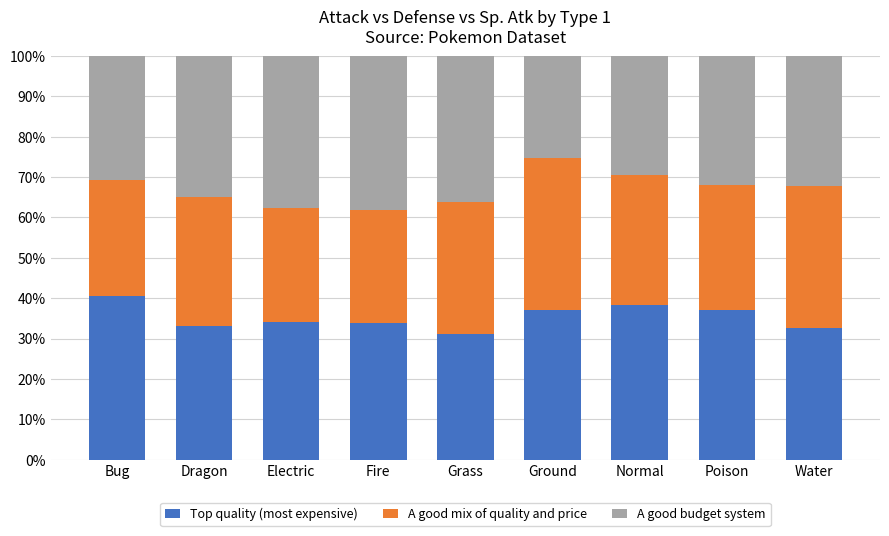

At which label does Top quality (most expensive) reach its minimum?

Grass